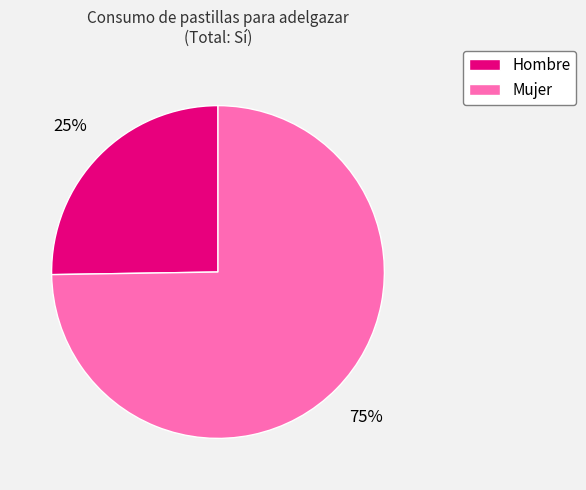

What is the largest slice in the pie chart?

Mujer